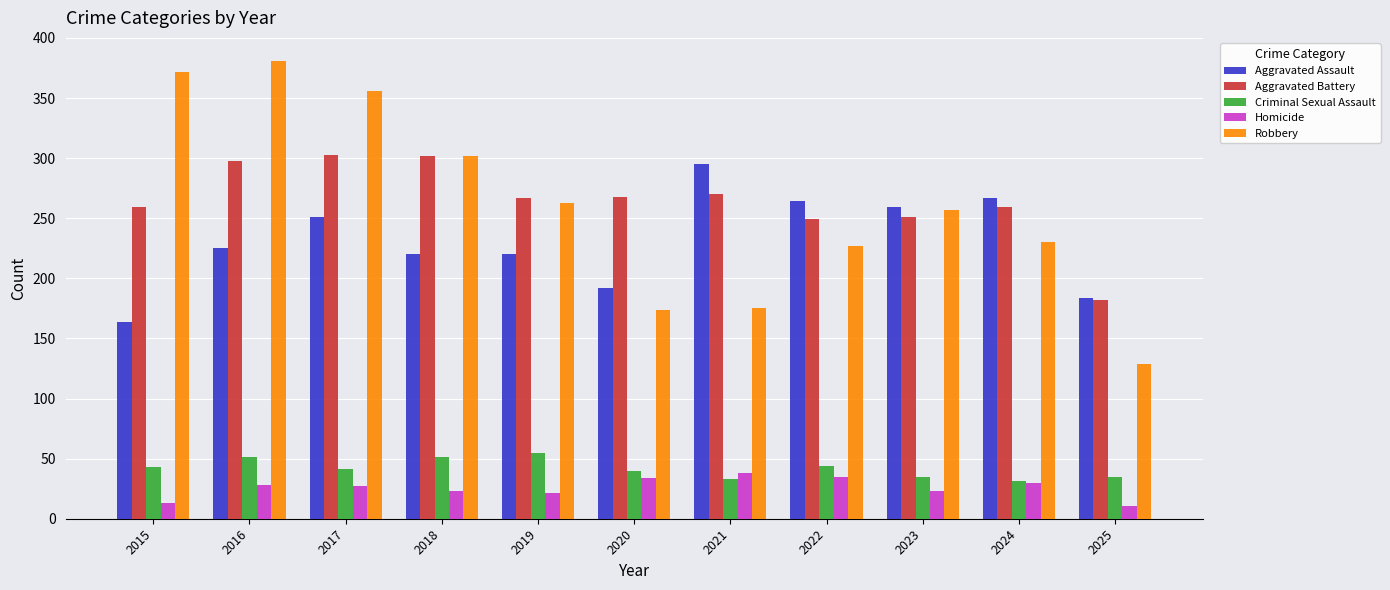

Which series has the largest total across all categories?

Aggravated Battery